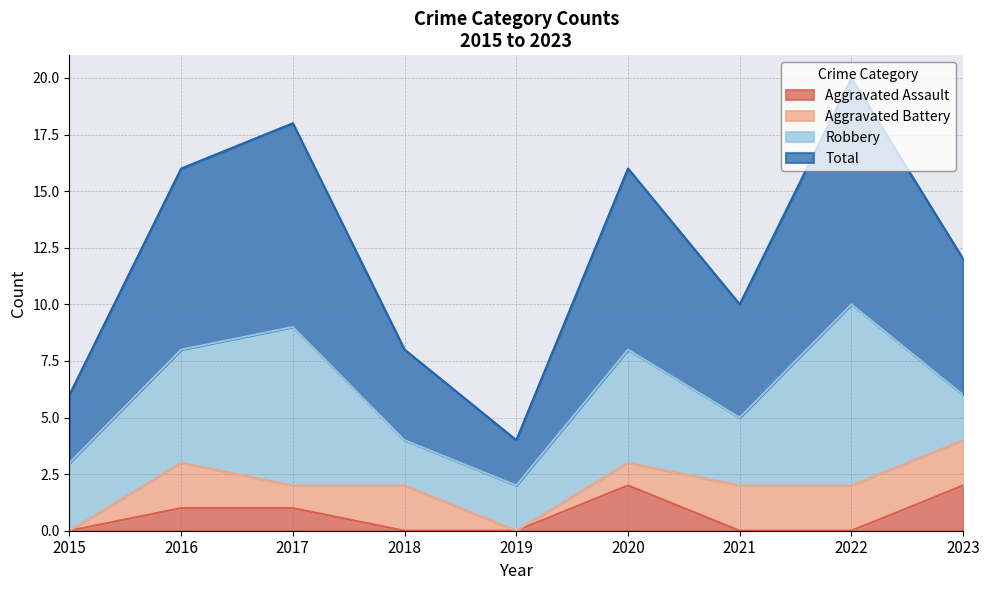

The Aggravated Assault series shows -1 at 2021. True or false?

False